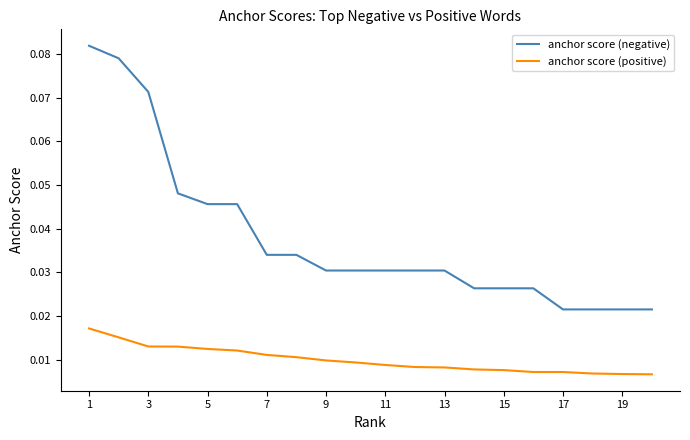

True or false: anchor score (positive) and anchor score (negative) cross at least once.

False